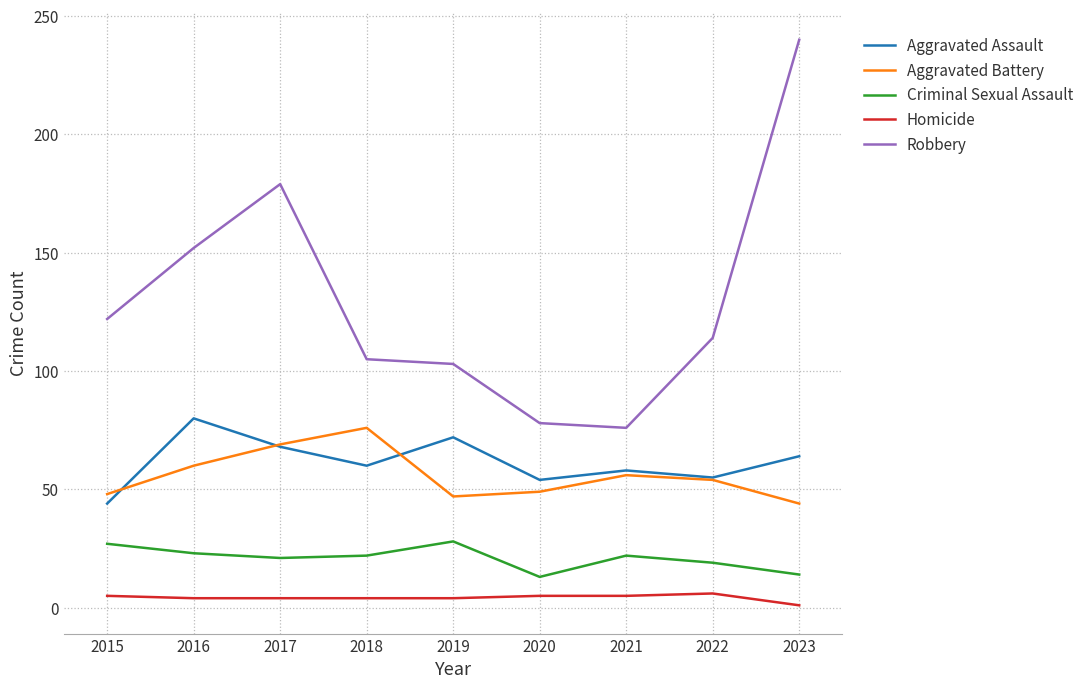

Which series changed the most between 2022 and 2023?

Robbery